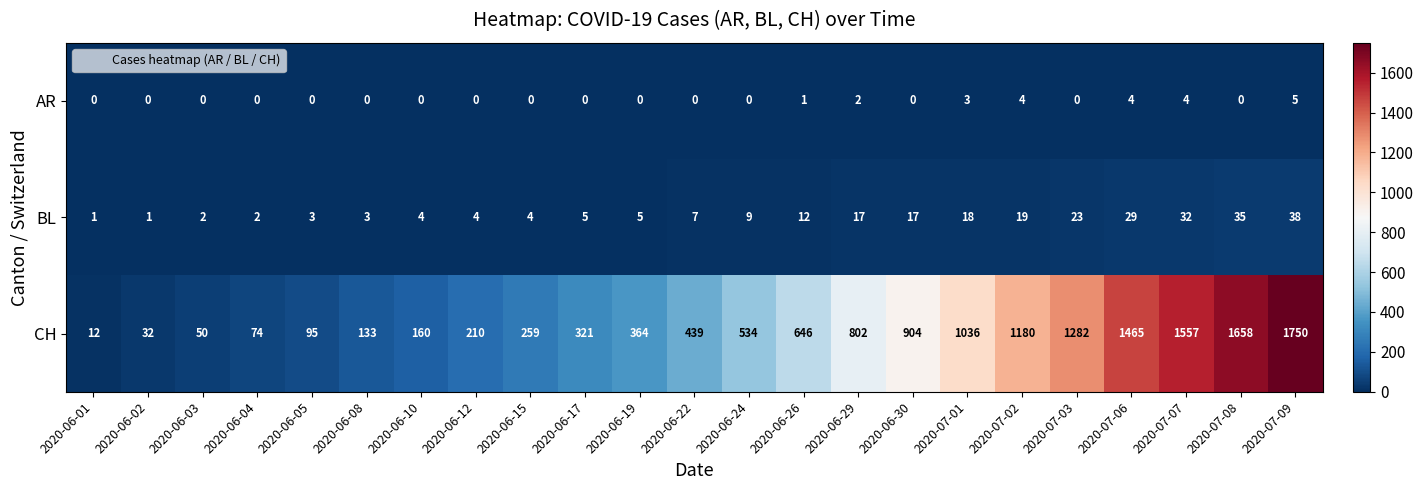

Is it true that CH equals 904 at 2020-06-30?

True